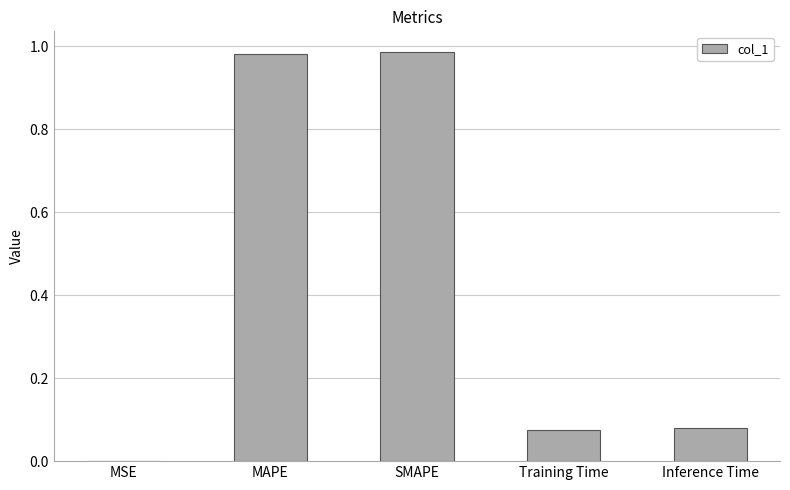

What is the sum of the values at SMAPE and MAPE?

2.0